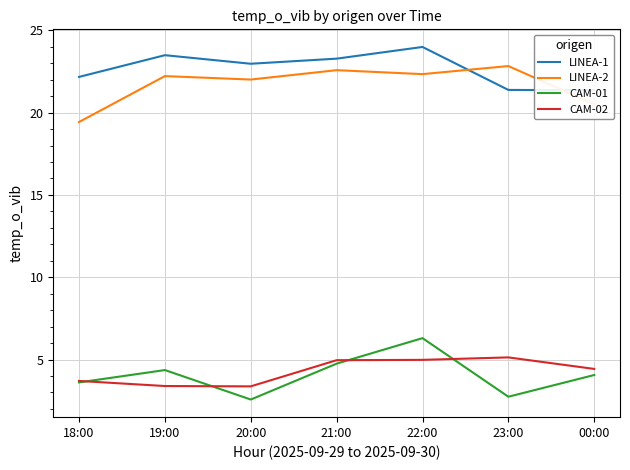

Does the chart have visible grid lines?

Yes